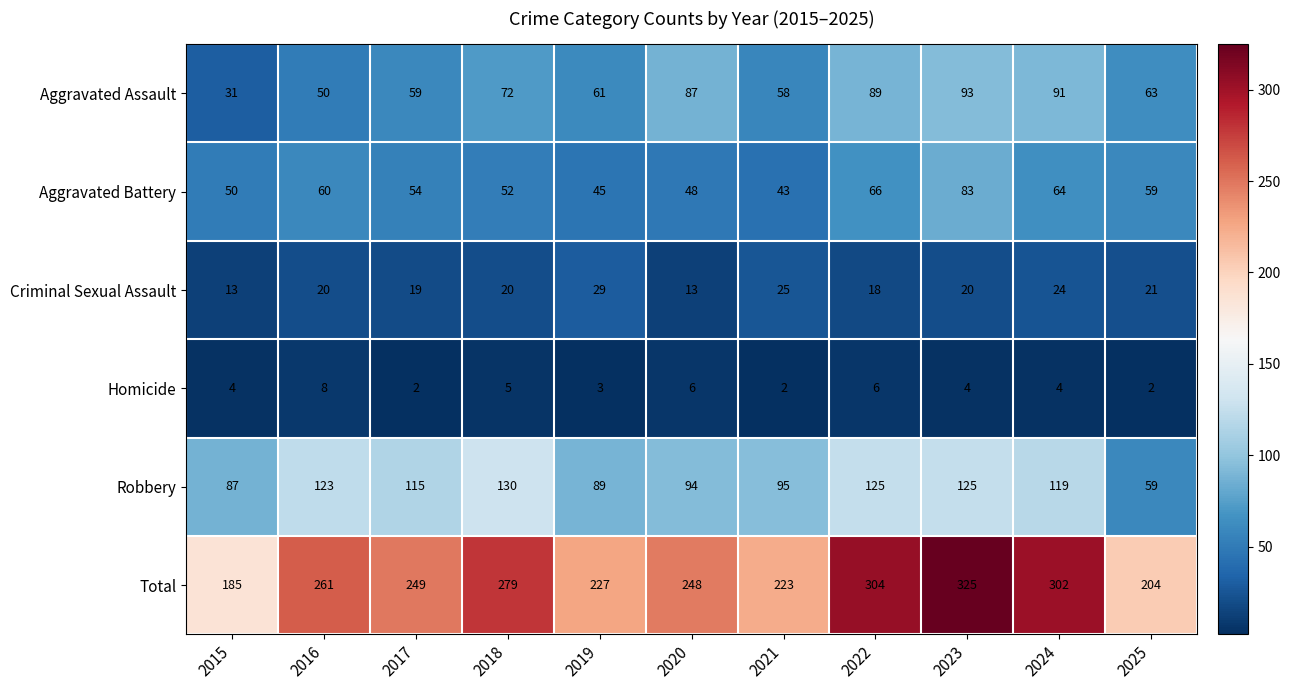

What is the approximate value of Aggravated Assault at 2023, to the nearest 10?

90